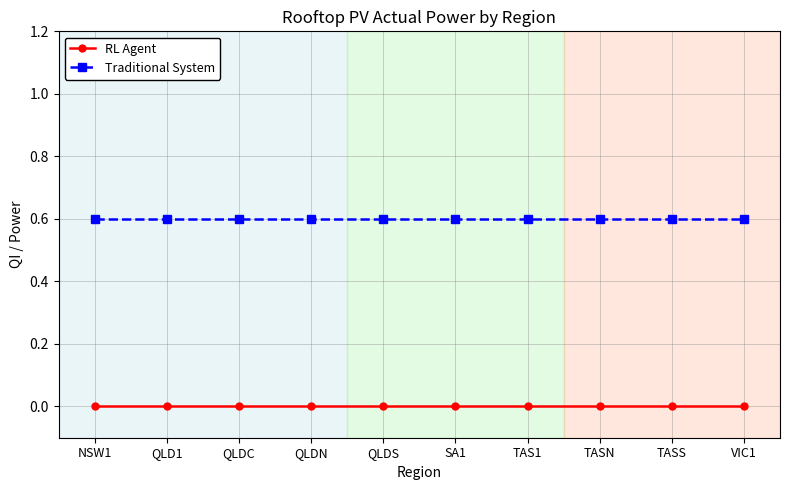

The RL Agent series shows 0.0 at TAS1. True or false?

True